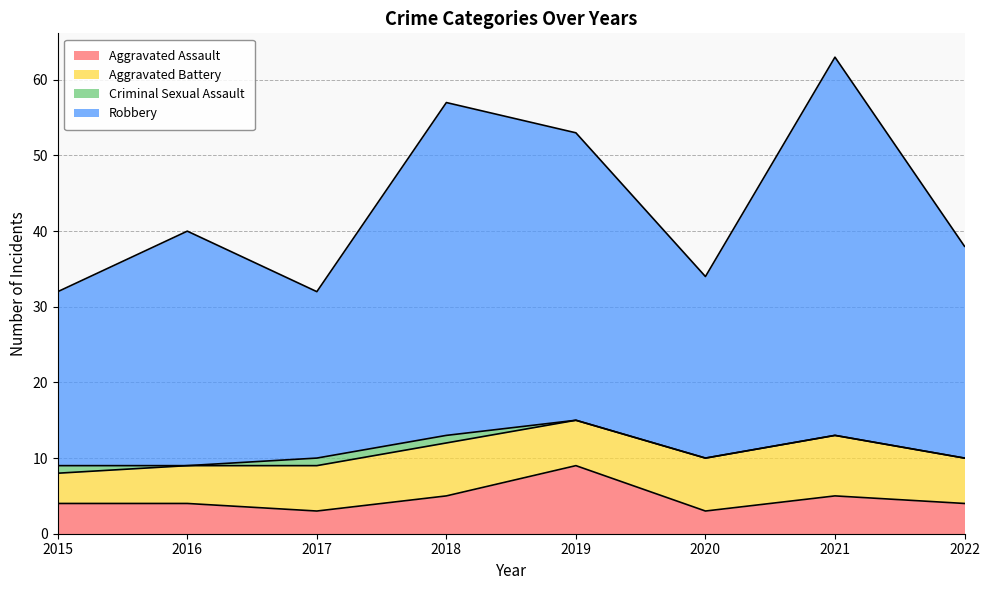

How many lines are shown in the chart?

4